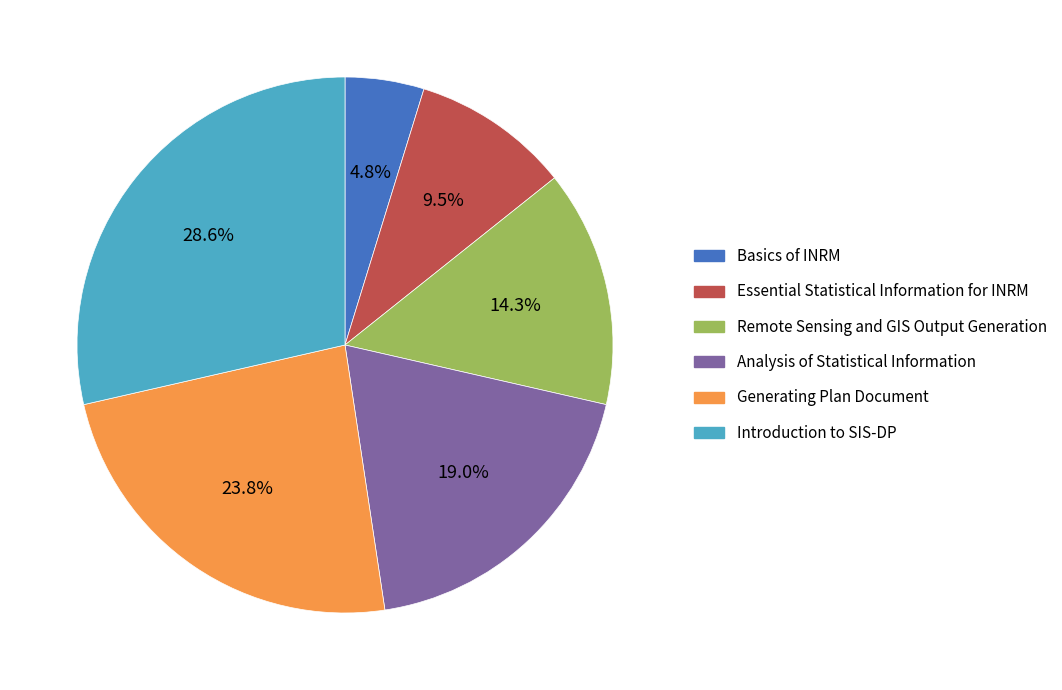

Approximately how many times larger is the value at Introduction to SIS-DP compared to Essential Statistical Information for INRM?

3.0